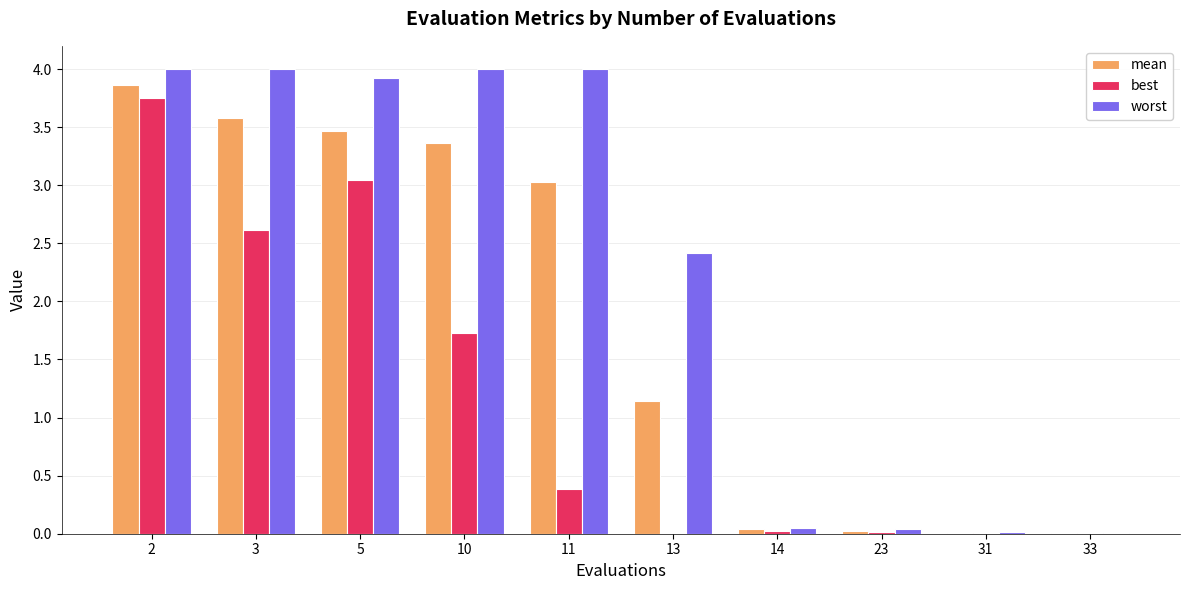

What is the greatest value displayed?

4.0